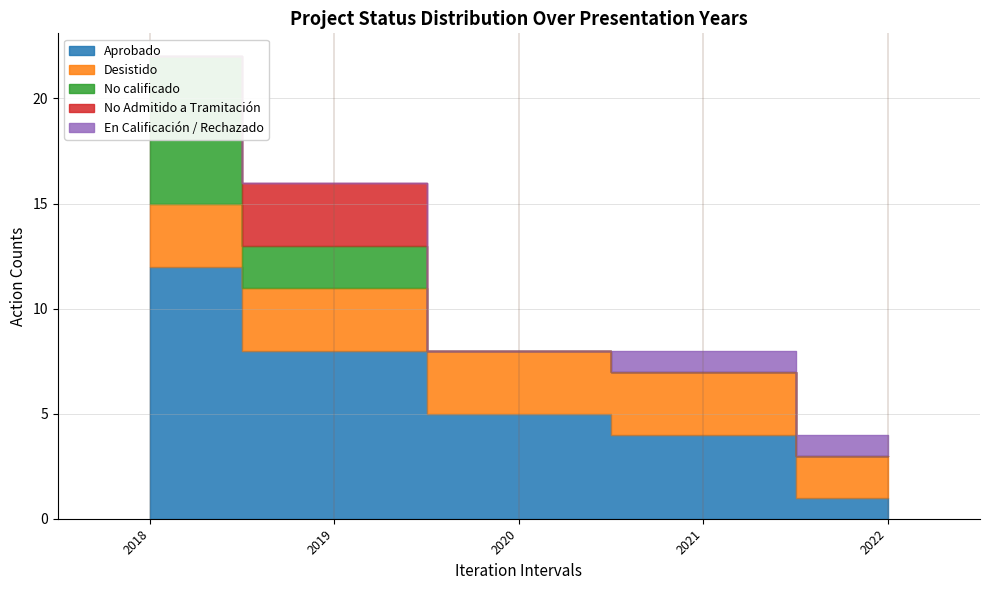

The Desistido series shows 3 at 2018. True or false?

True